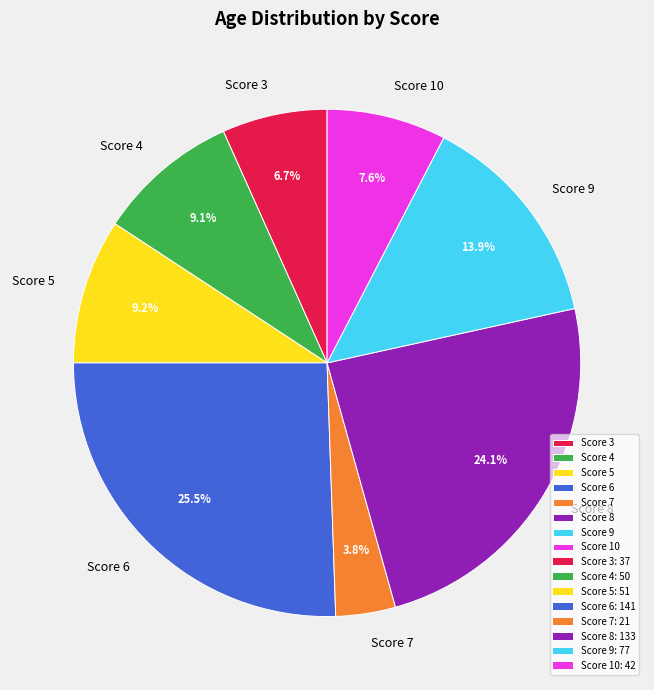

Is there a majority slice in this chart?

No